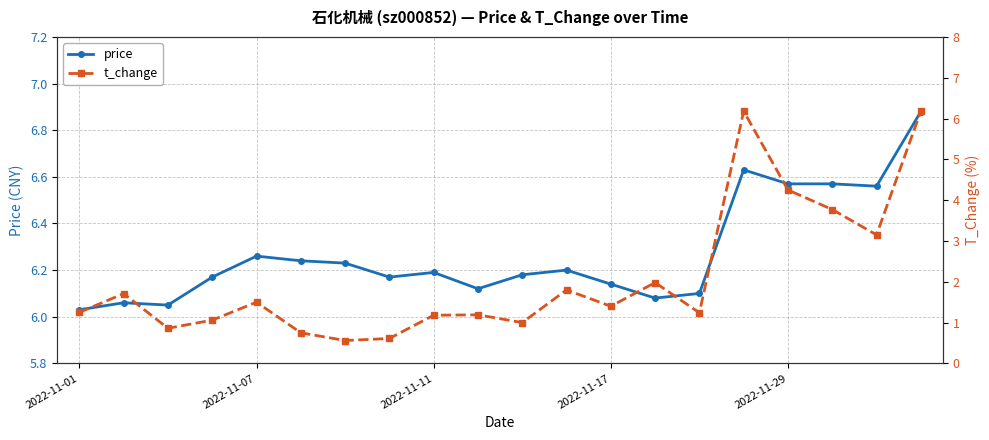

Where is price nearest to the value 6?

2022-11-01